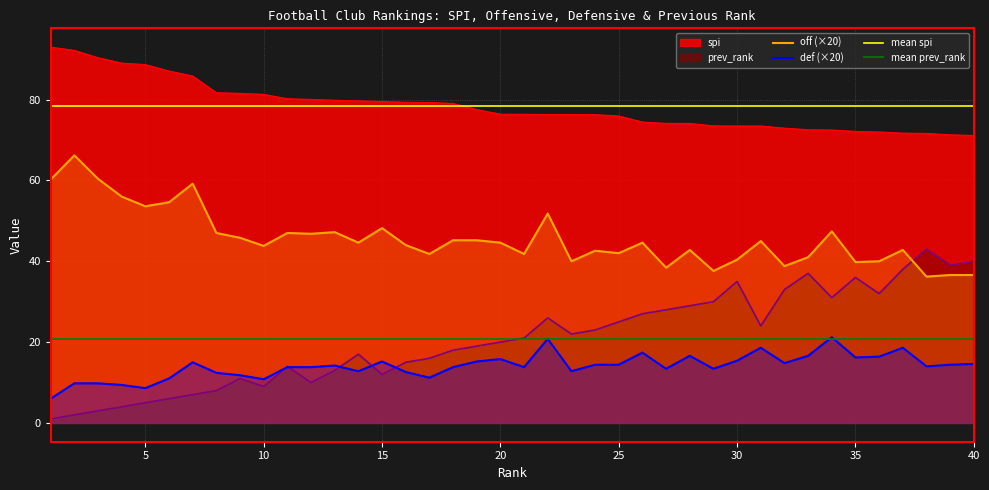

What is the sum of the prev_rank values at 13 and 32?

46.0